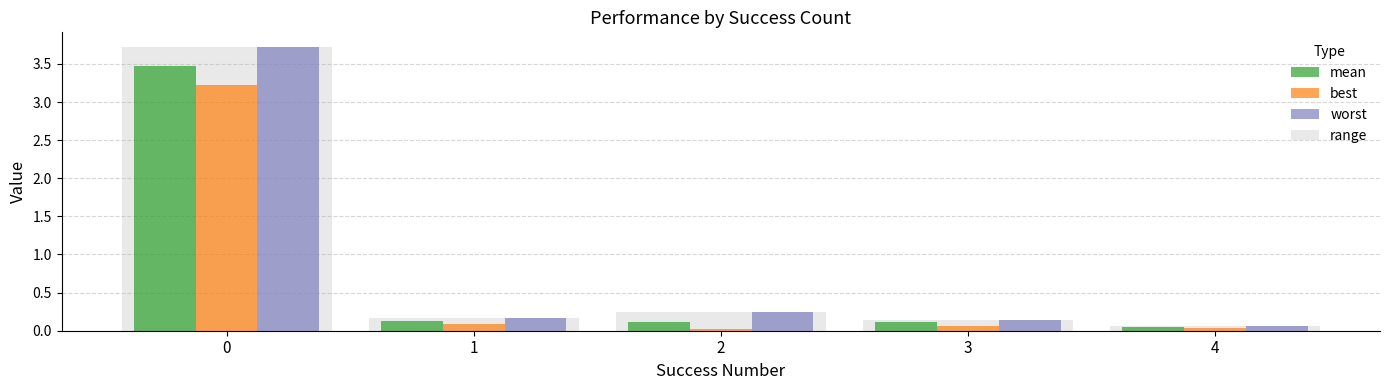

How many series are shown in this chart?

4